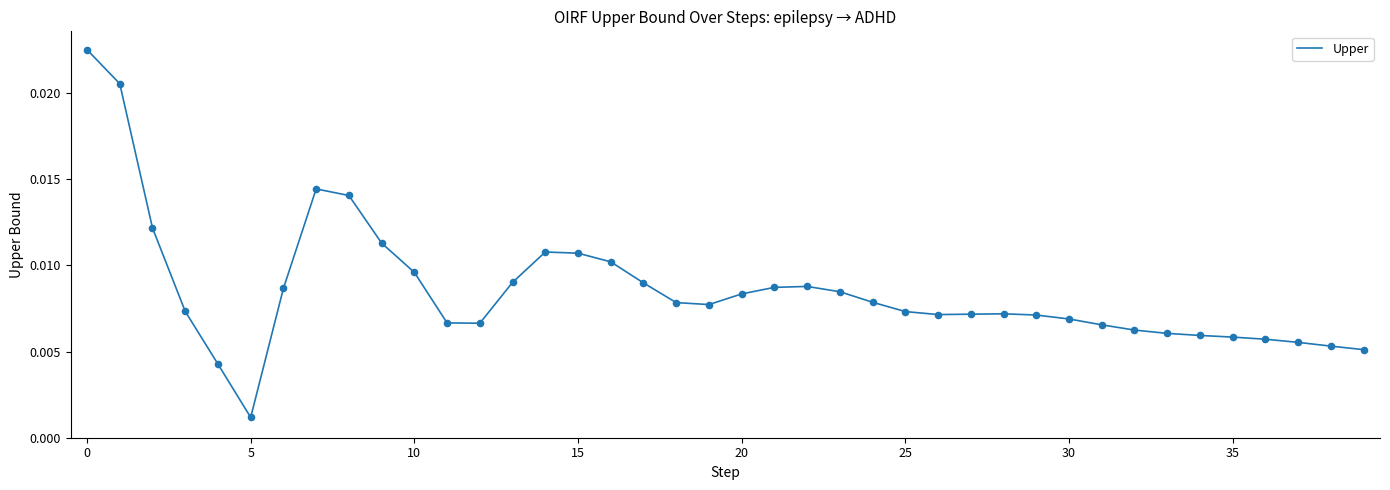

How many lines are shown in the chart?

1